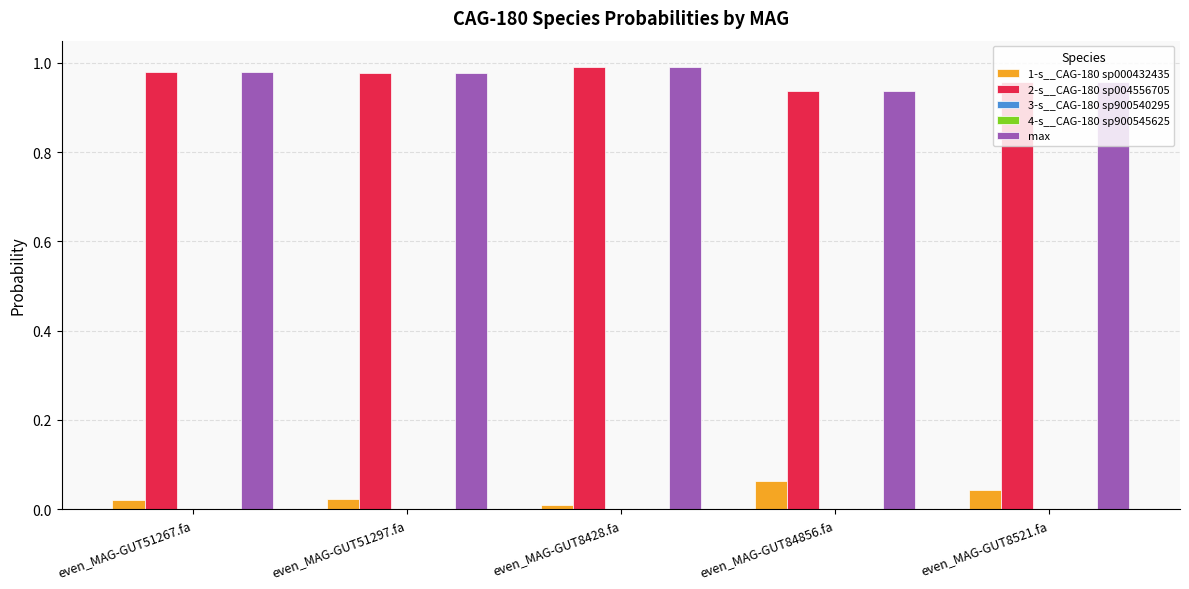

The value of 2-s__CAG-180 sp004556705 at even_MAG-GUT8428.fa is 1.8. True or false?

False